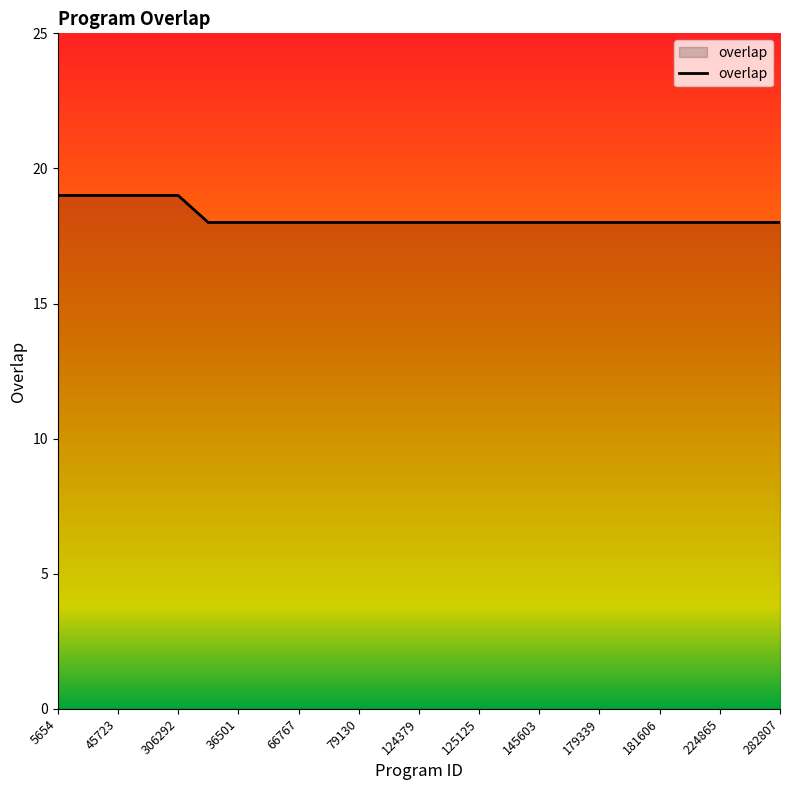

What is the maximum value shown in the chart?

19